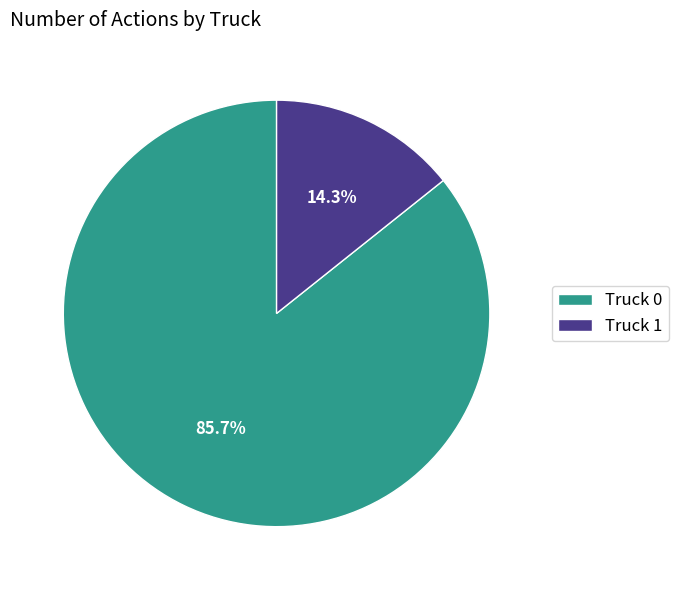

The Truck 1 slice represents 27% of the pie. True or false?

False